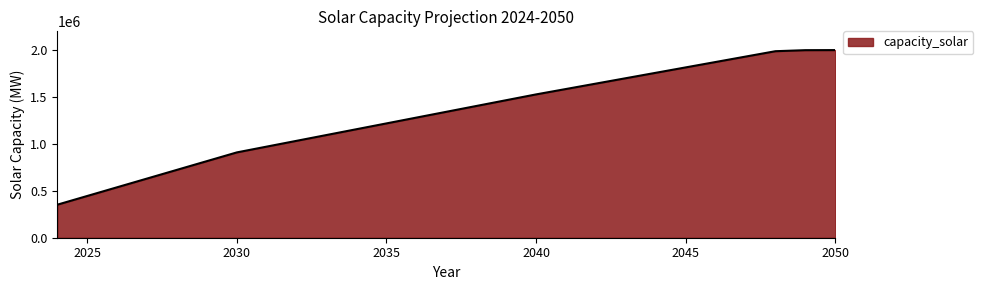

What is the smallest value displayed?

353020.0